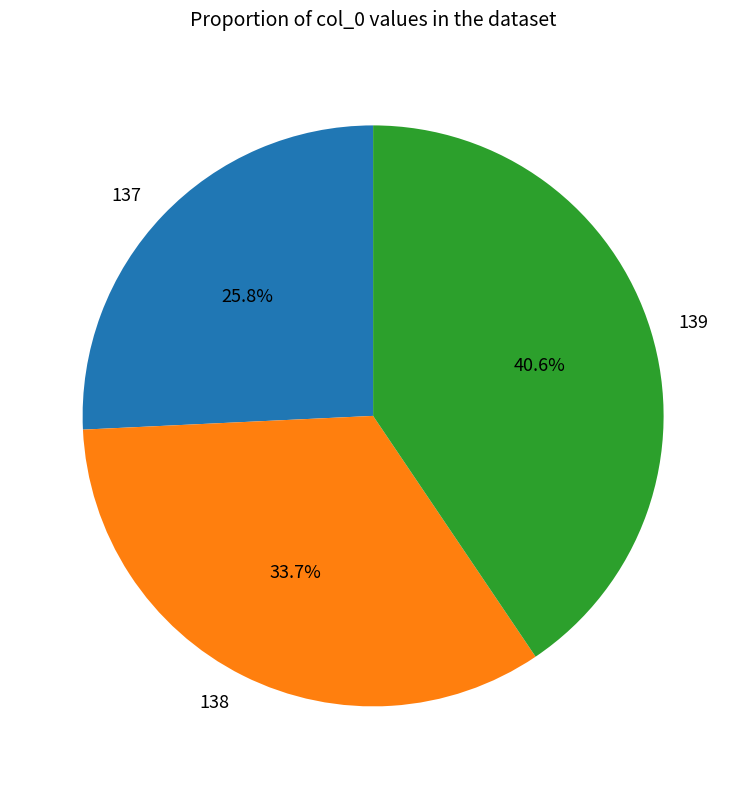

The 138 slice represents 34% of the pie. True or false?

True